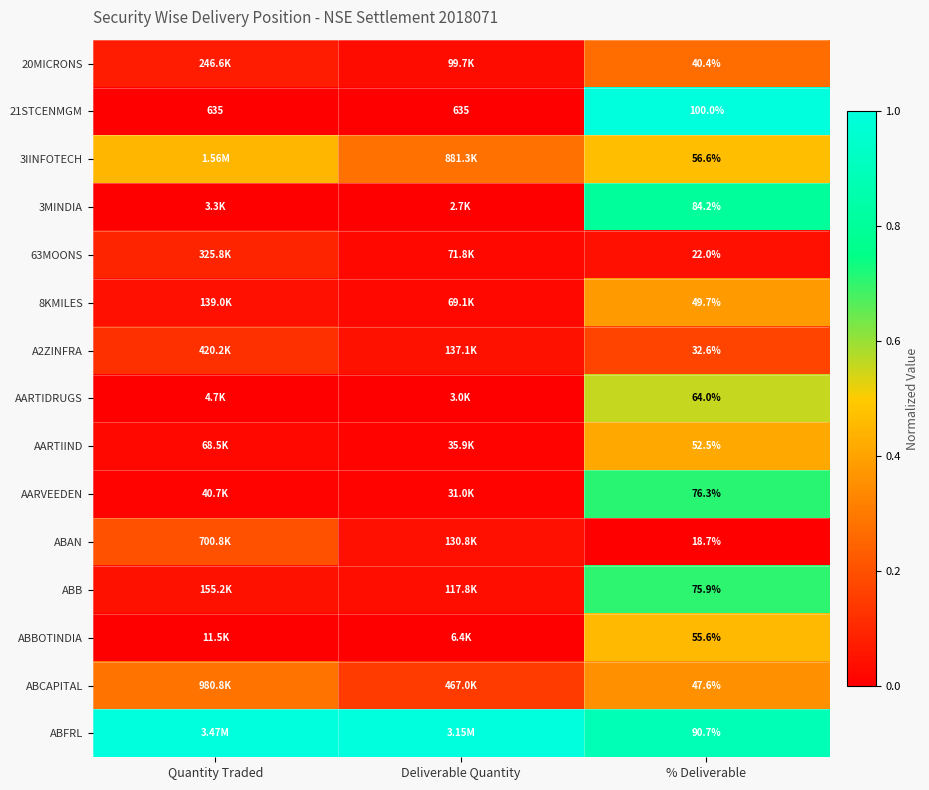

At which label is 21STCENMGM closest to 367?

% Deliverable